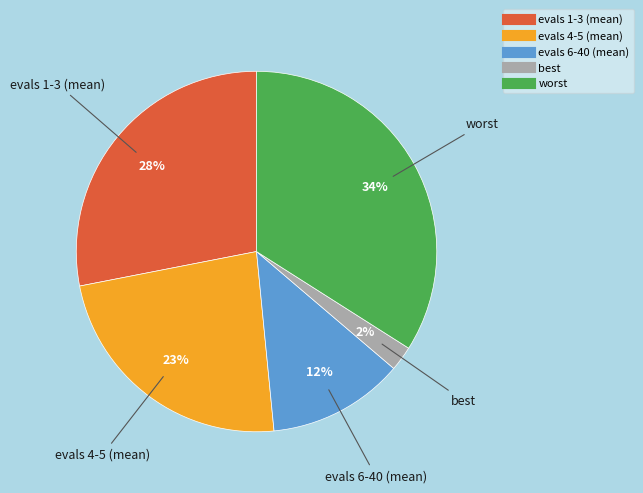

Which has a higher value, worst or evals 4-5 (mean)?

worst